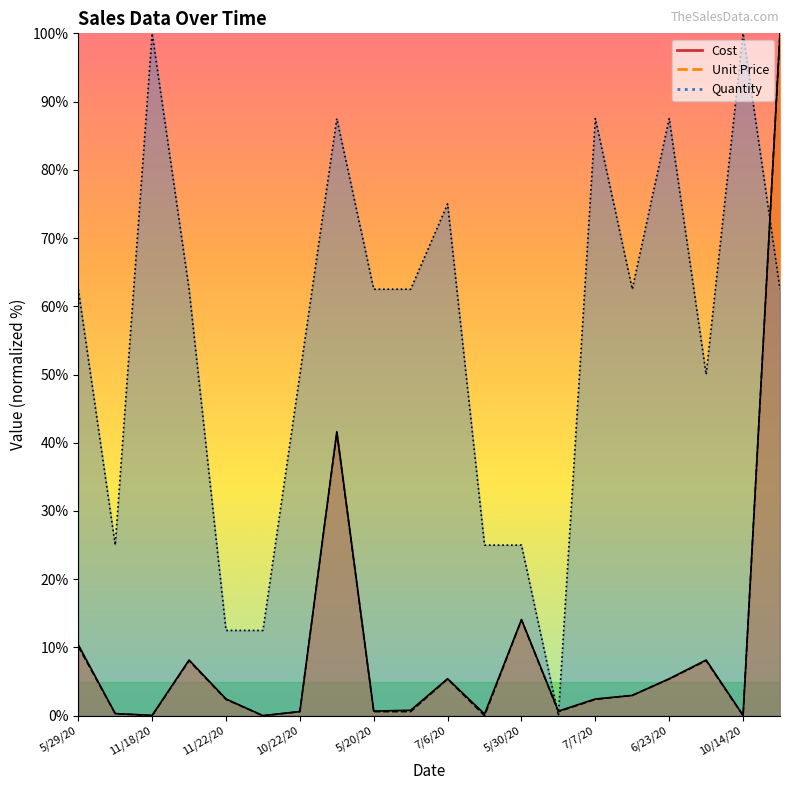

What is the greatest value displayed?

100.0